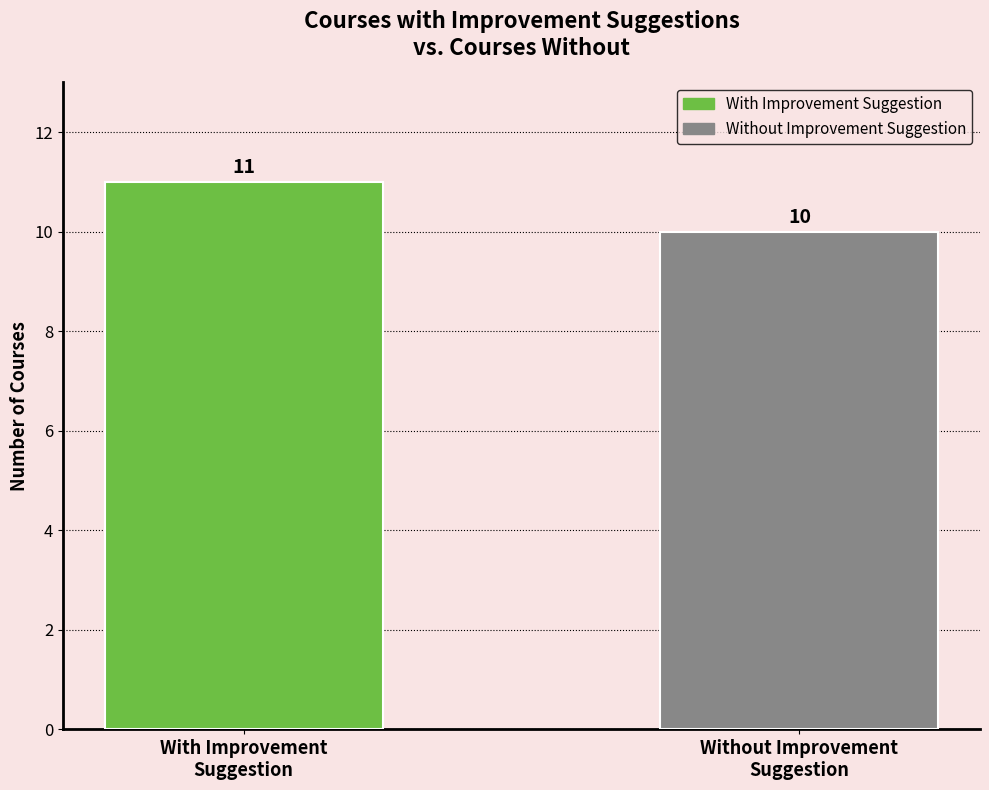

Rank the categories by value from lowest to highest.

Without Improvement
Suggestion, With Improvement
Suggestion